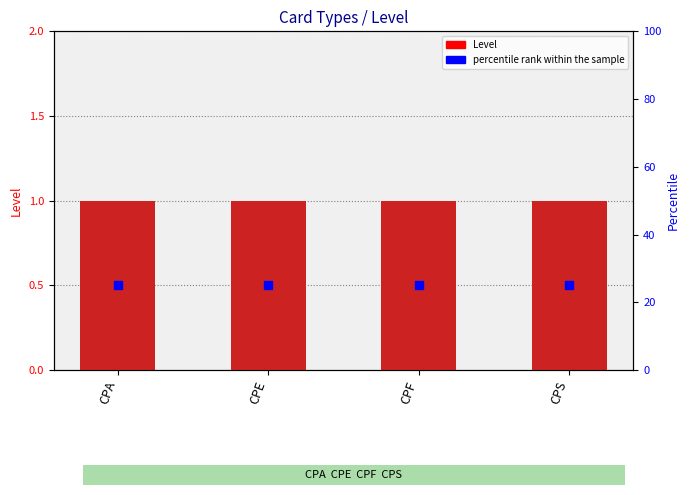

What are all the series names shown in the legend?

Level, percentile rank within the sample